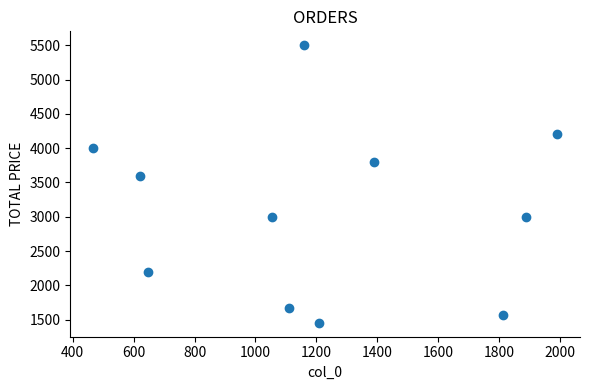

What Y value in the scatter plot is closest to 3477?

3599.8